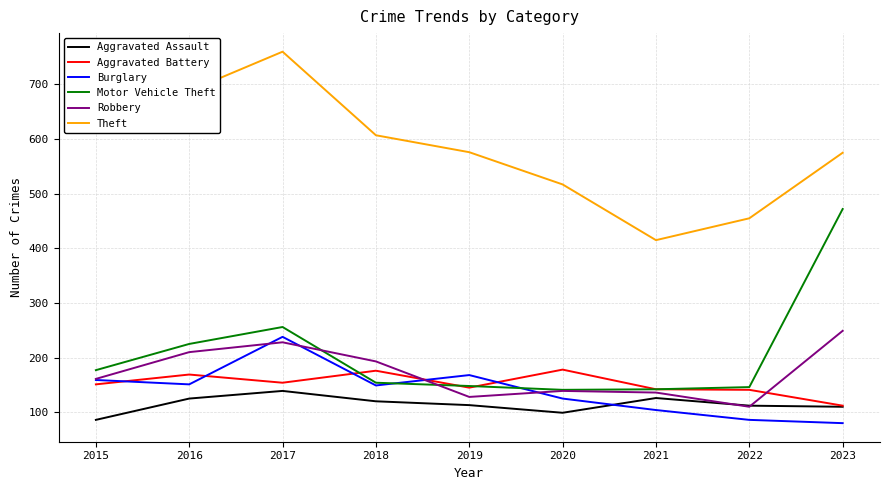

In Motor Vehicle Theft, how many points are lower than both neighbors (excluding endpoints)?

1